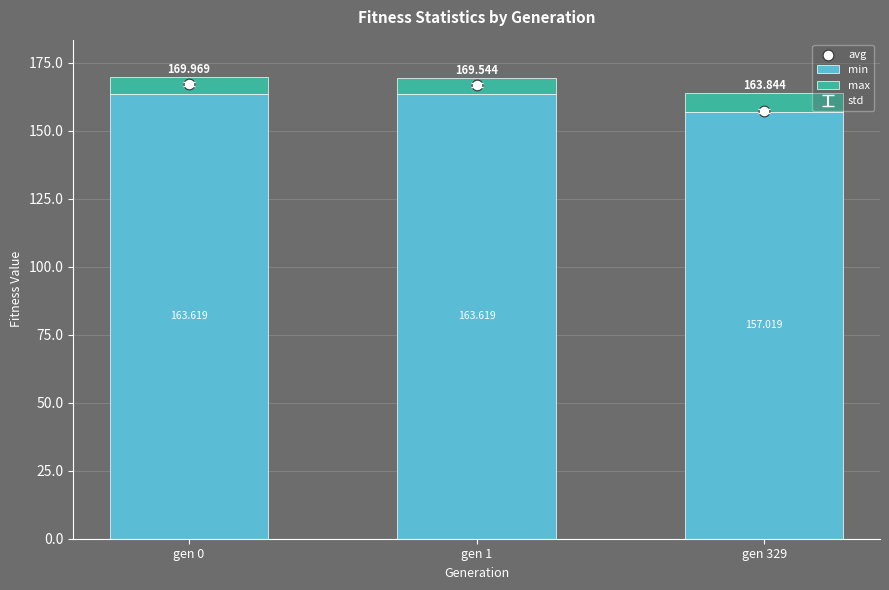

Which series reaches the maximum Y coordinate?

avg